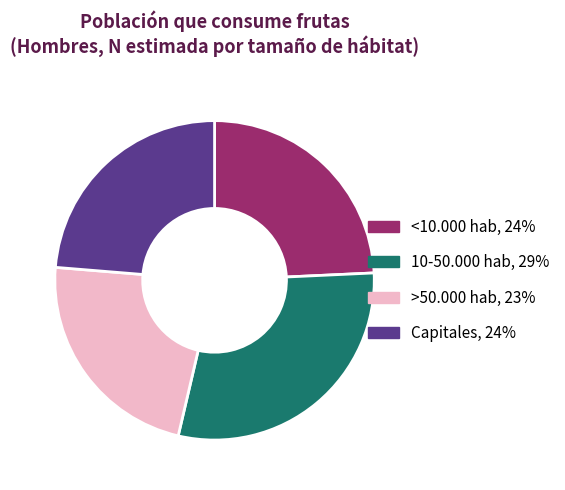

How many slices are in this pie chart?

4